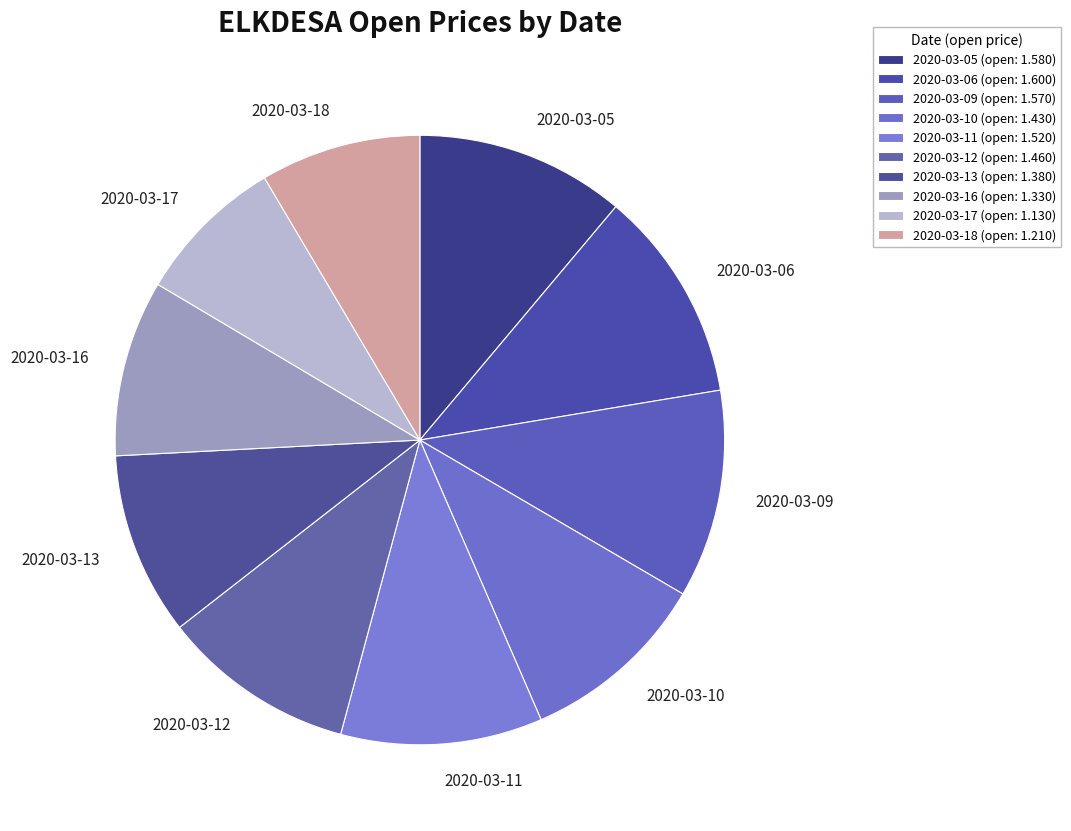

Count the number of slices in the pie.

10